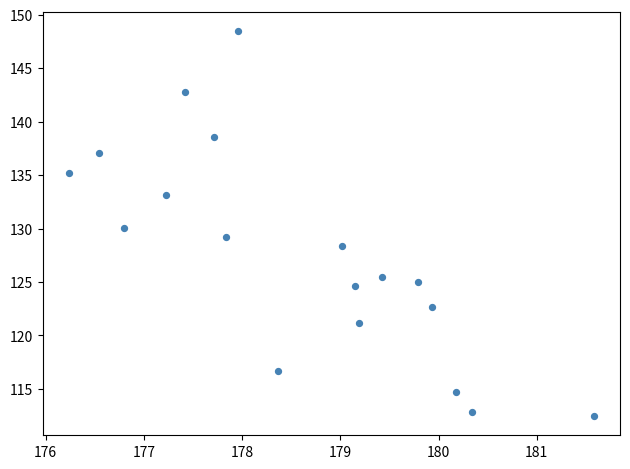

What is the range of Y values (max minus min)?

36.0